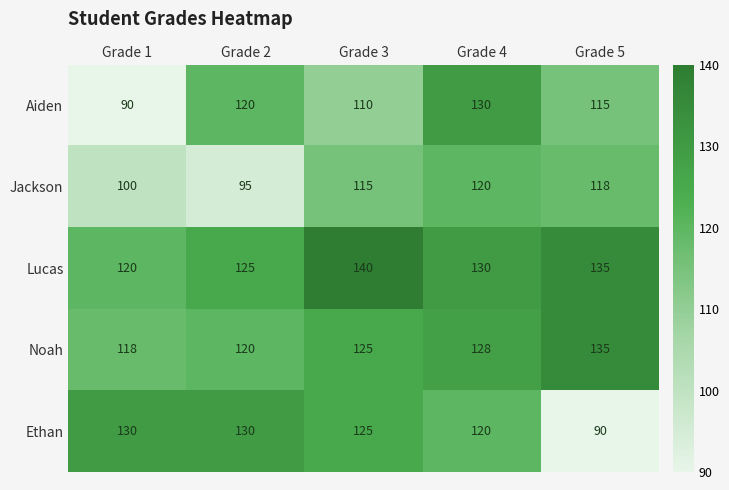

What is the spread (max minus min) of values at Grade 4?

10